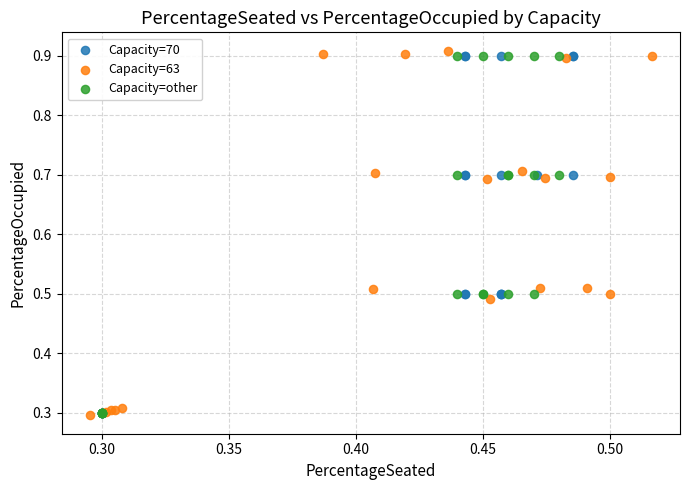

What are all the series names shown in the legend?

Capacity=70, Capacity=63, Capacity=other